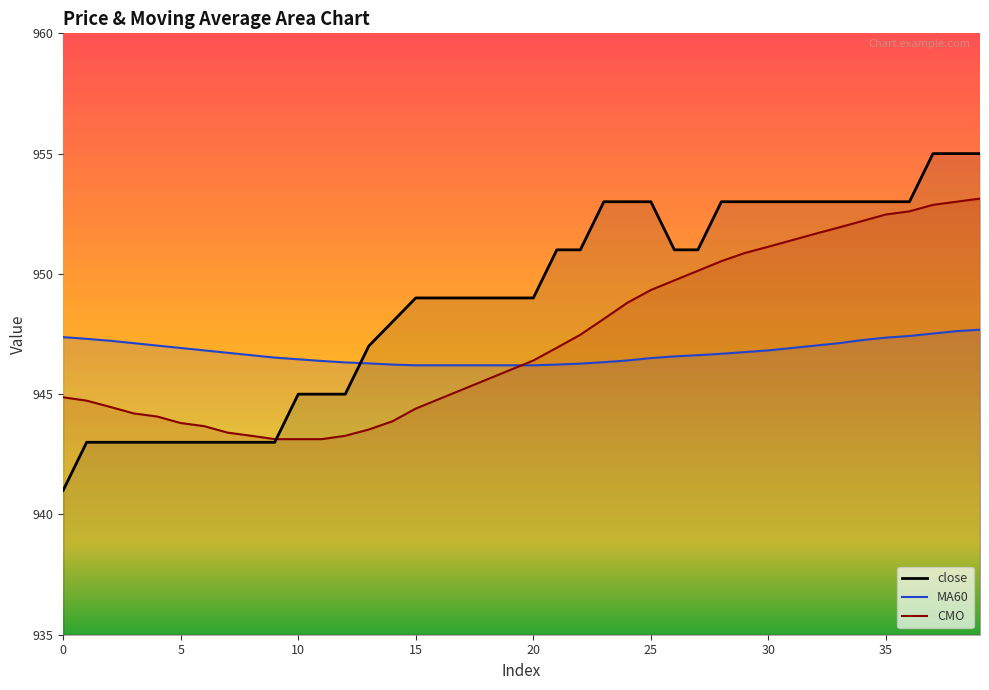

True or false: close and CMO intersect in this chart.

True